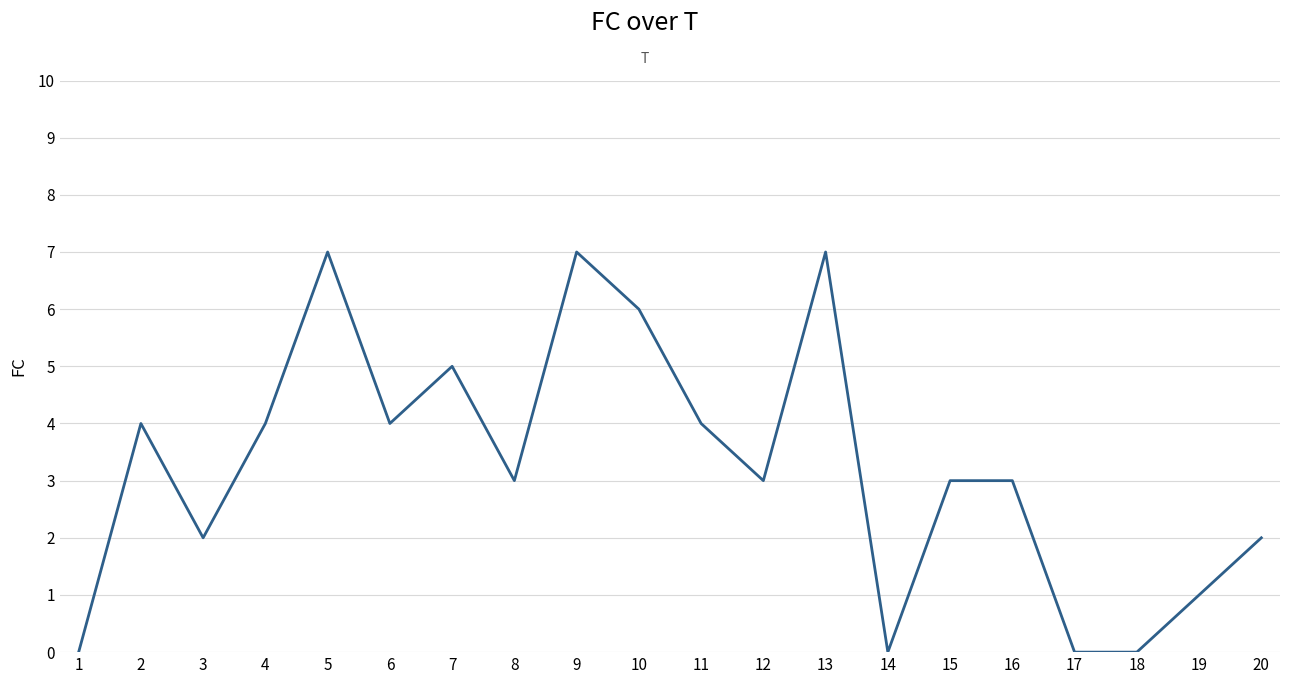

What is the sum of all values?

65